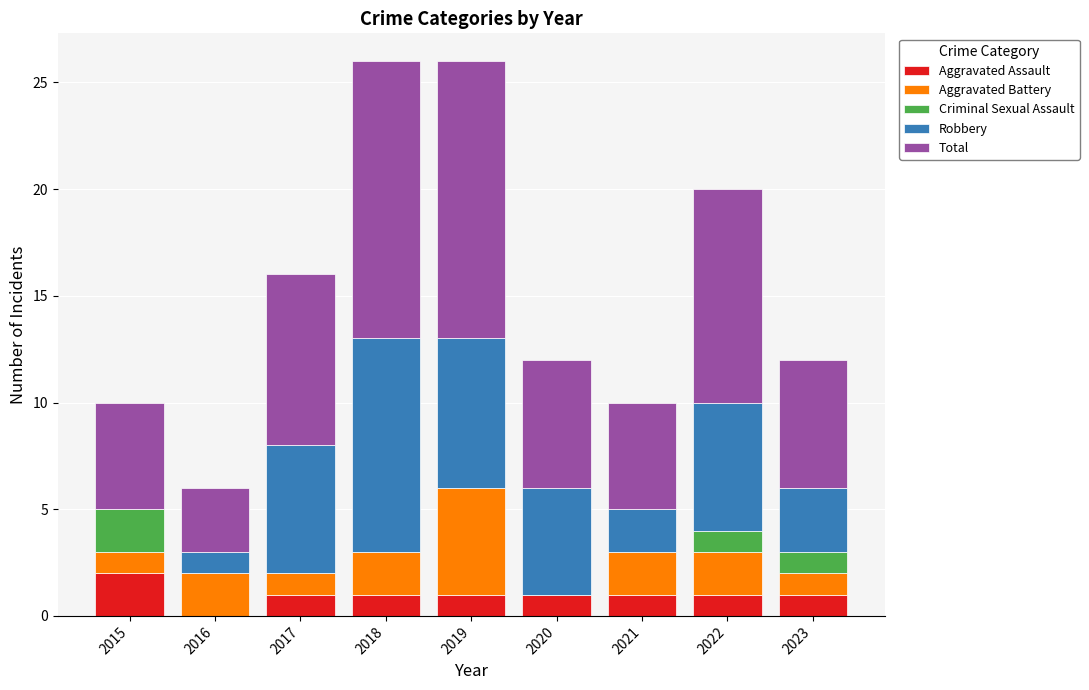

What is the total value across all series at 2015?

10